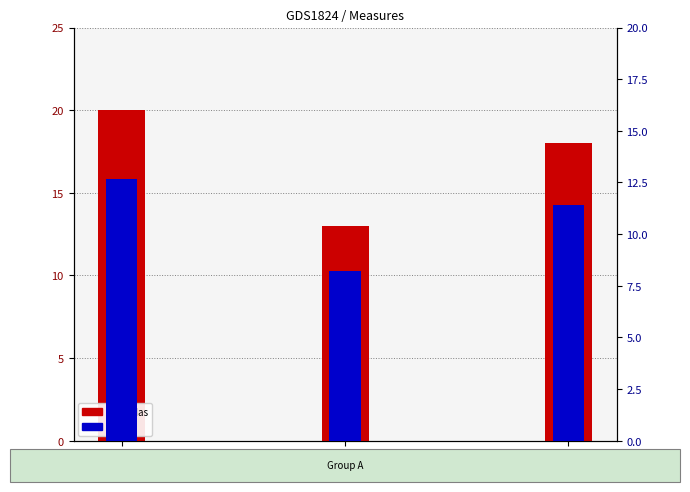

Which series has the largest total across all categories?

Medidas